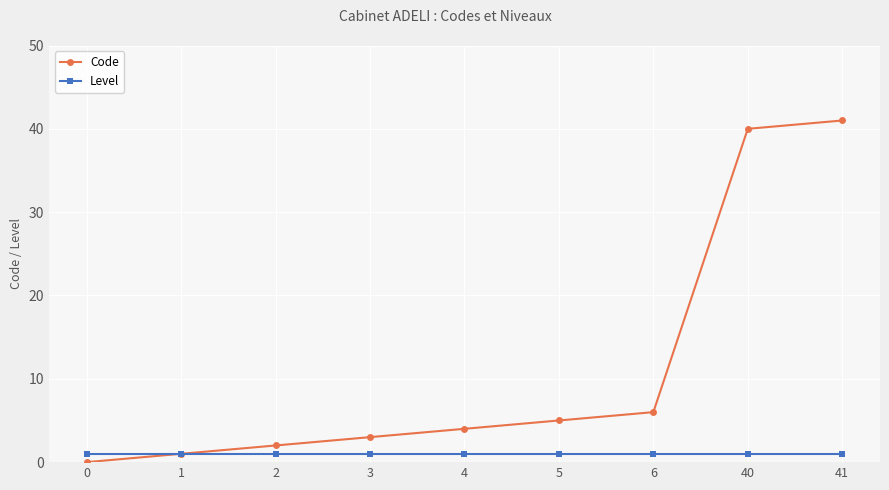

Reading left to right, transcribe all the data shown in this chart.

Code: 0=0	1=1	2=2	3=3	4=4	5=5	6=6	40=40	41=41
Level: 0=1	1=1	2=1	3=1	4=1	5=1	6=1	40=1	41=1